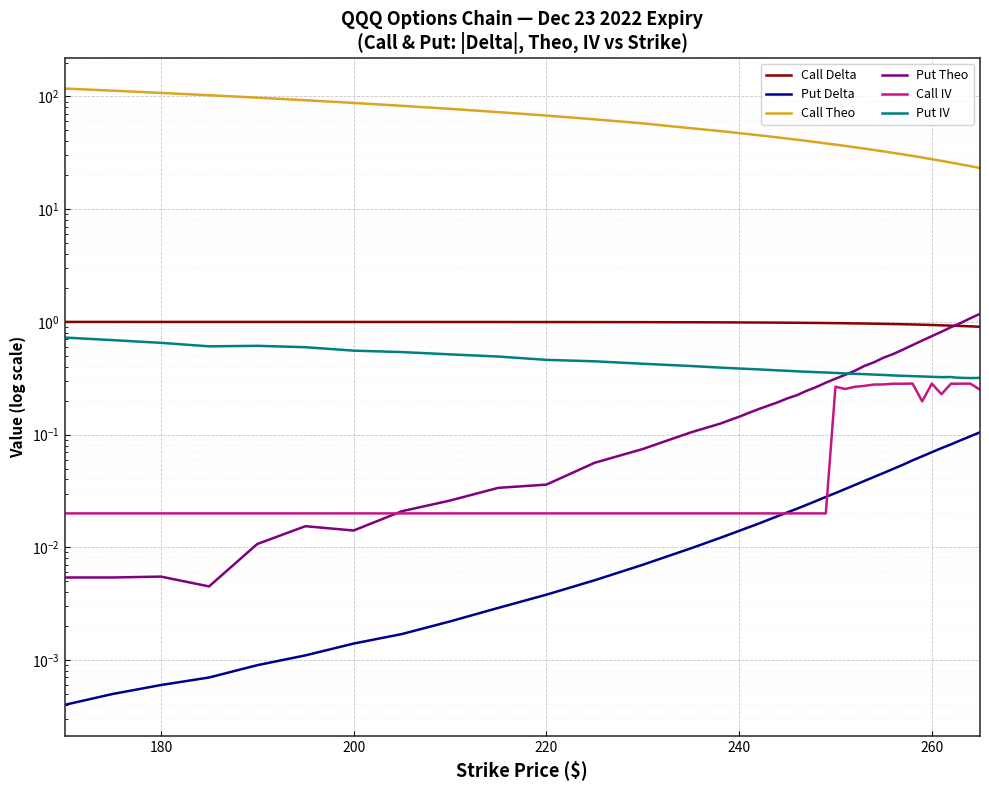

In Put IV, how many points are lower than both neighbors (excluding endpoints)?

3